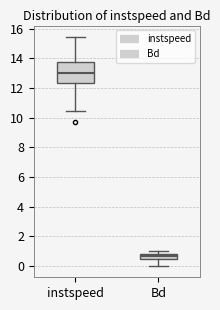

Reading left to right, read every box against the y-axis: the position of its median line, the range the box covers, and the ends of its whiskers. The values are not printed on the chart, so give them approximately, as read against the axis.

instspeed: median 13.0, box 12.4 to 13.8, whiskers 10.4 to 15.4
Bd: median 0.6, box 0.4 to 0.8, whiskers 0.0 to 1.0